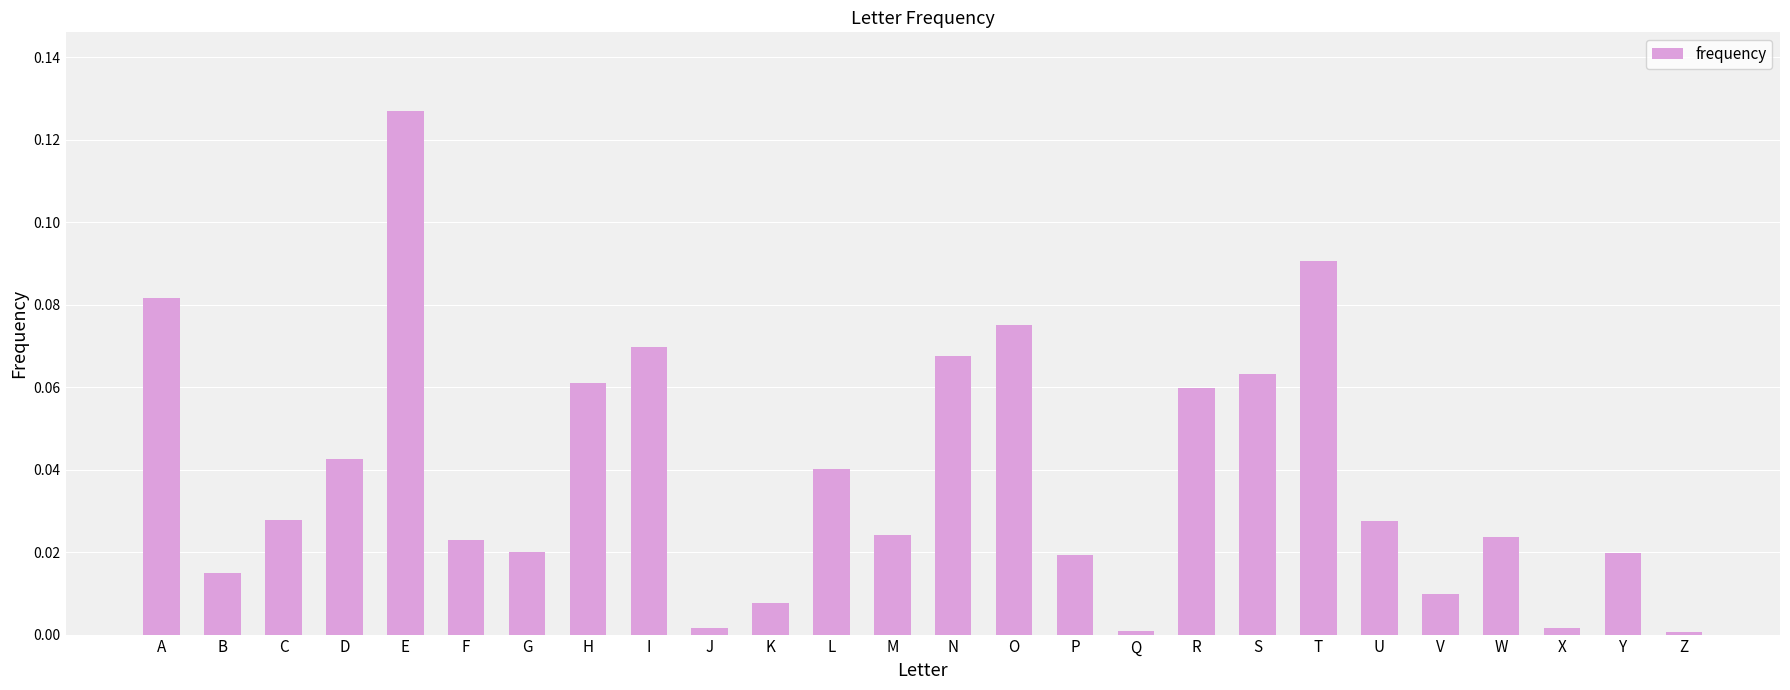

What is the sum of all values?

1.0